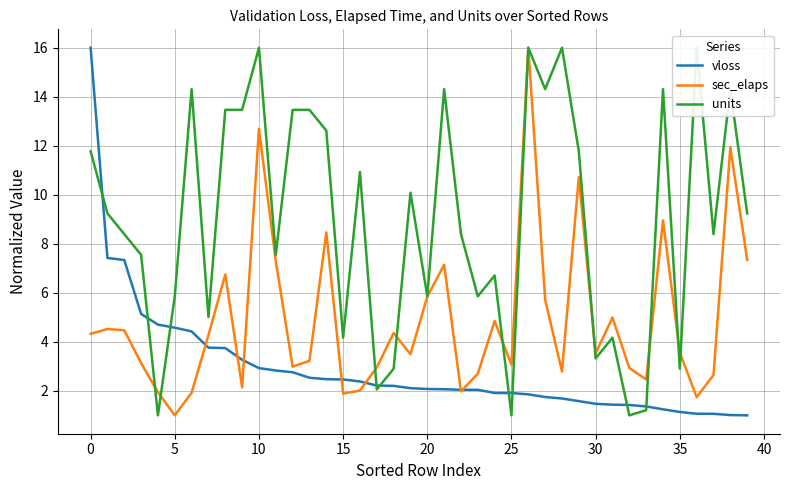

What is the highest value of the sec_elaps series?

16.0